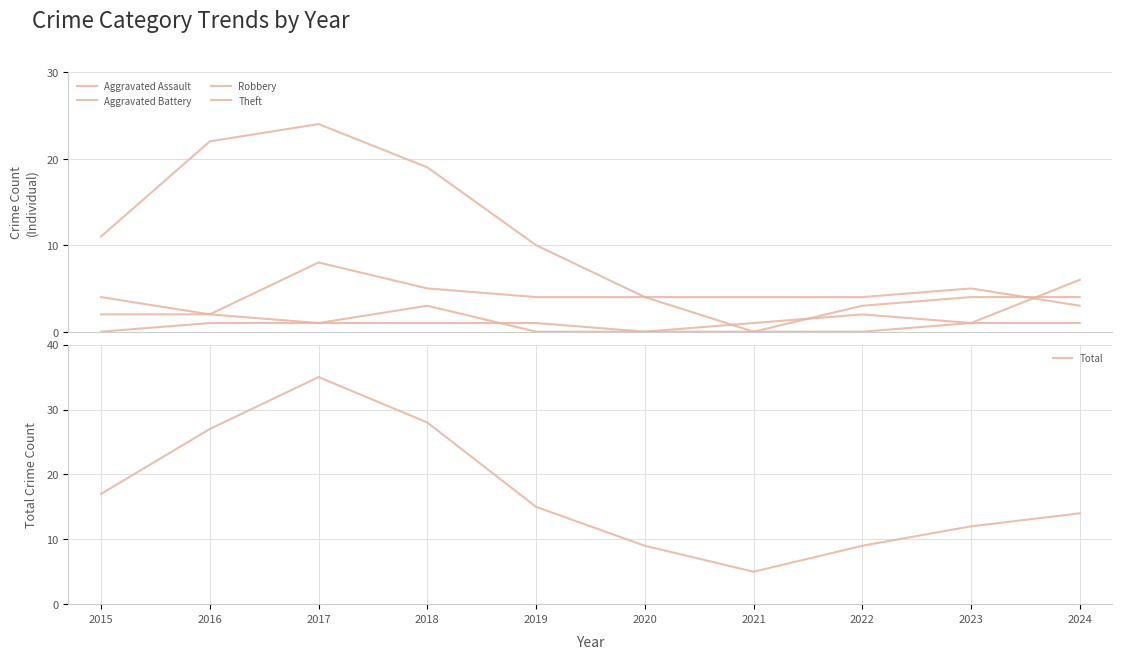

Which series ends up on top after the final intersection of Theft and Aggravated Assault?

Aggravated Assault